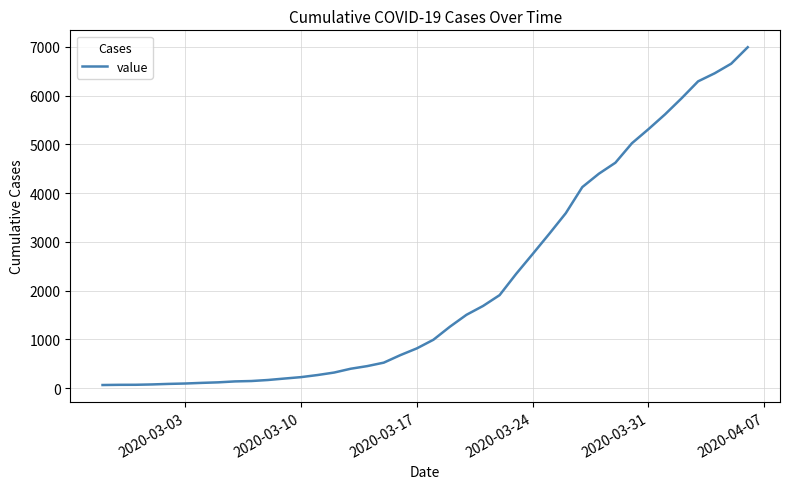

What is the difference between the maximum and minimum values?

6931